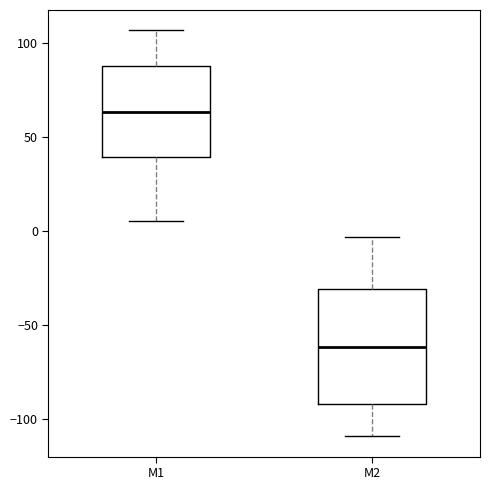

Which box's median line is the highest?

M1